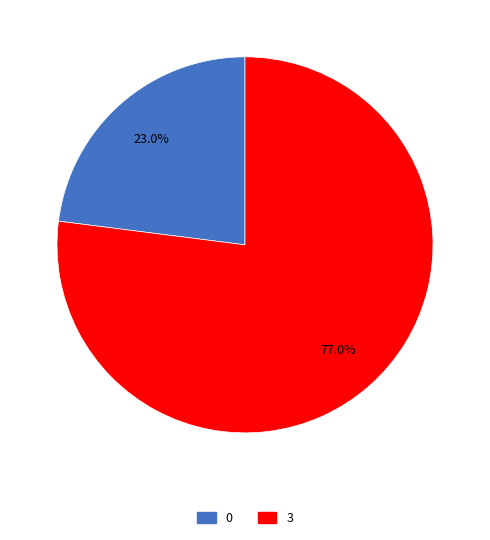

Is there any slice that represents more than half of the pie?

Yes